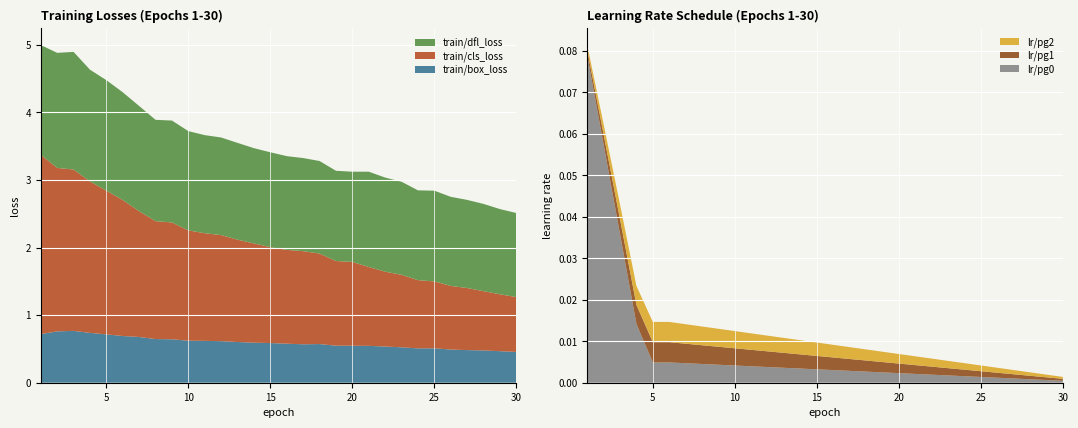

Reading left to right, what are all the values shown in this chart?

train/box_loss: 0.7	0.8	0.8	0.7	0.7	0.7	0.7	0.6	0.6	0.6	0.6	0.6	0.6	0.6	0.6	0.6	0.6	0.6	0.5	0.5	0.5	0.5	0.5	0.5	0.5	0.5	0.5	0.5	0.5	0.5
train/cls_loss: 2.7	2.4	2.4	2.2	2.1	2.0	1.9	1.7	1.7	1.6	1.6	1.6	1.5	1.5	1.4	1.4	1.4	1.3	1.3	1.2	1.2	1.1	1.1	1.0	1.0	0.9	0.9	0.9	0.8	0.8
train/dfl_loss: 1.6	1.7	1.7	1.7	1.6	1.6	1.6	1.5	1.5	1.5	1.5	1.4	1.4	1.4	1.4	1.4	1.4	1.4	1.3	1.3	1.4	1.4	1.4	1.3	1.3	1.3	1.3	1.3	1.3	1.2
lr/pg0: 0.1	0.1	0.0	0.0	0.0	0.0	0.0	0.0	0.0	0.0	0.0	0.0	0.0	0.0	0.0	0.0	0.0	0.0	0.0	0.0	0.0	0.0	0.0	0.0	0.0	0.0	0.0	0.0	0.0	0.0
lr/pg1: 0.0	0.0	0.0	0.0	0.0	0.0	0.0	0.0	0.0	0.0	0.0	0.0	0.0	0.0	0.0	0.0	0.0	0.0	0.0	0.0	0.0	0.0	0.0	0.0	0.0	0.0	0.0	0.0	0.0	0.0
lr/pg2: 0.0	0.0	0.0	0.0	0.0	0.0	0.0	0.0	0.0	0.0	0.0	0.0	0.0	0.0	0.0	0.0	0.0	0.0	0.0	0.0	0.0	0.0	0.0	0.0	0.0	0.0	0.0	0.0	0.0	0.0